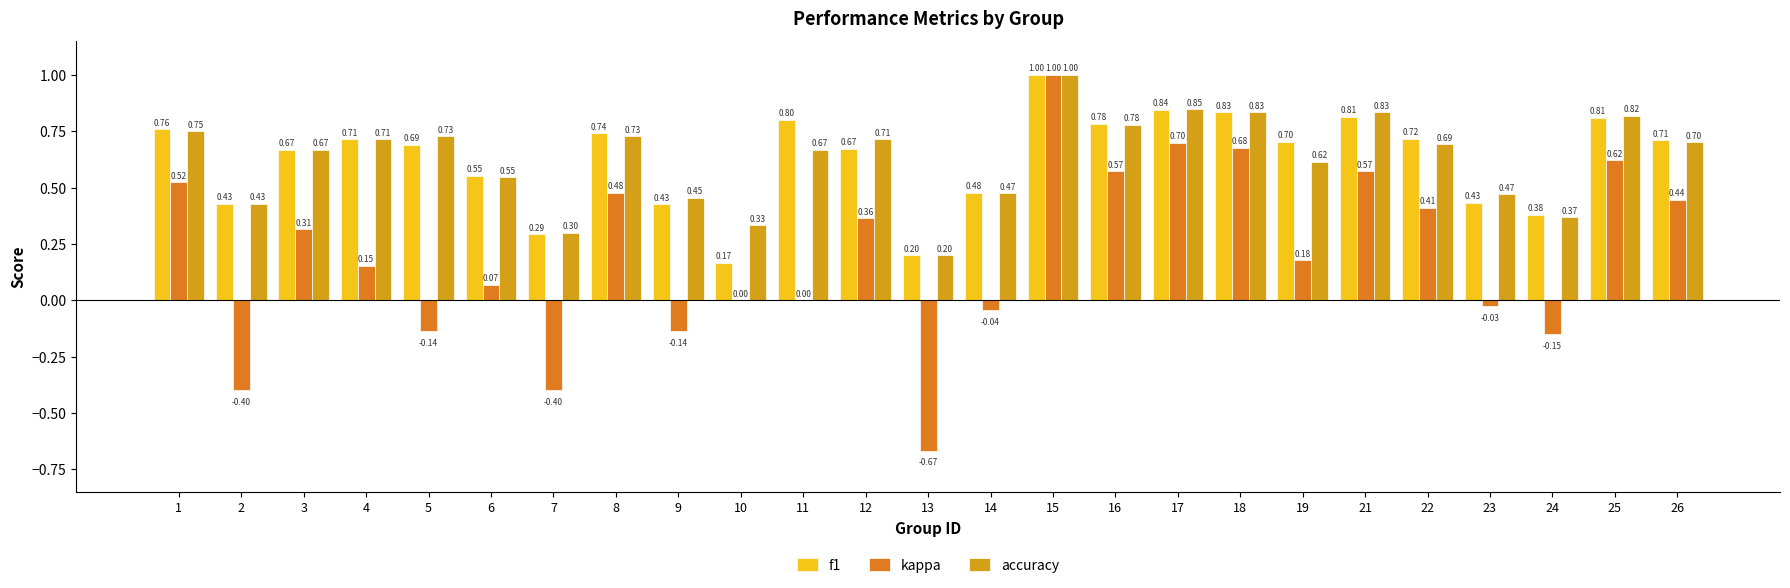

Count the f1 values in the range 0 to 1.

25